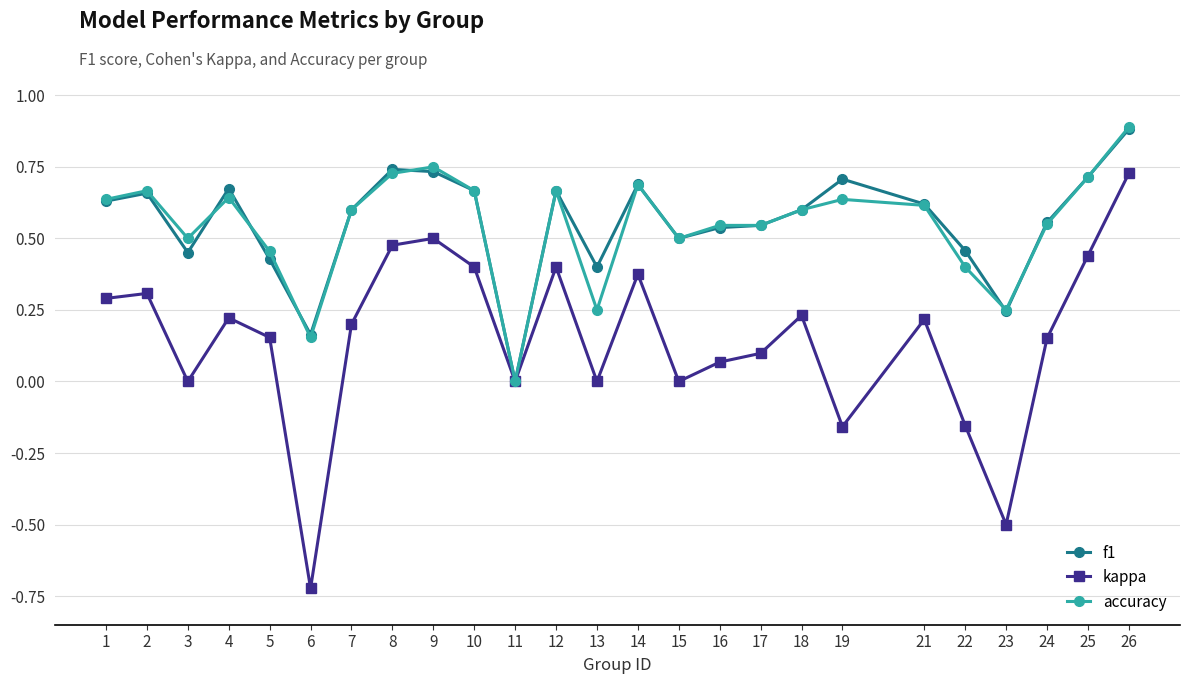

Is it true that kappa equals 0.5 at 11?

False